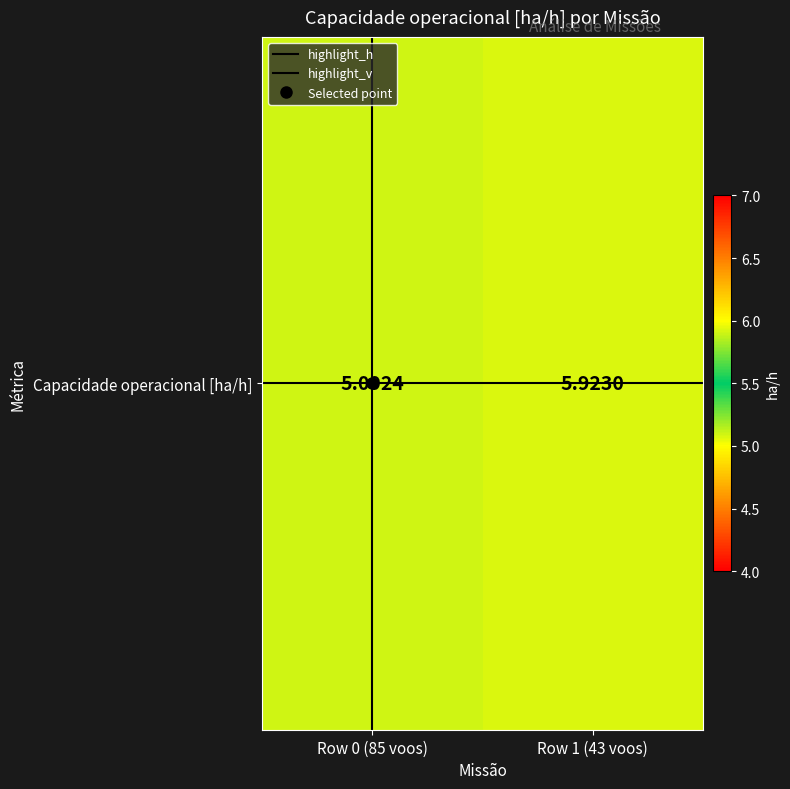

The value of highlight_v at Row 0 (85 voos) is 0.5. True or false?

False